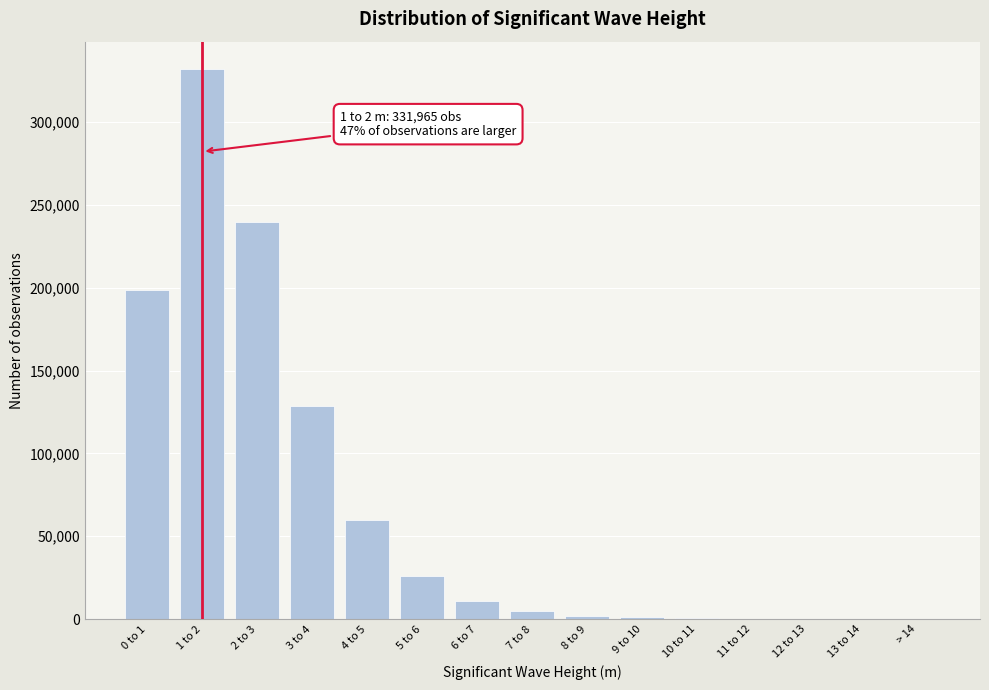

Is it true that the value at 5 to 6 is 26146?

True